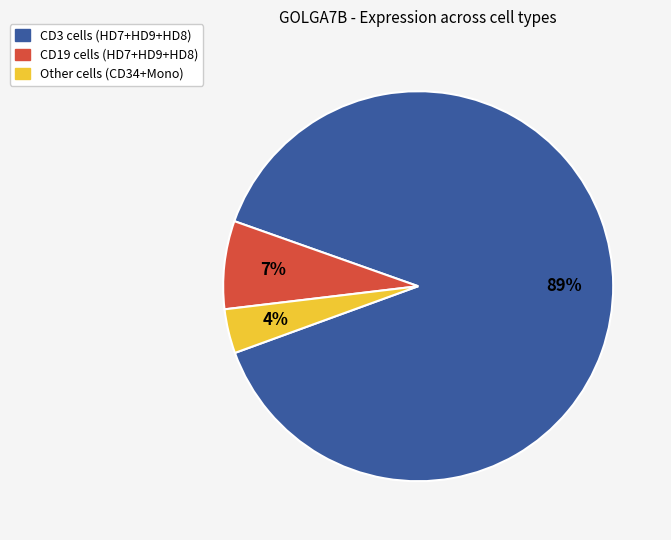

Do CD19 cells (HD7+HD9+HD8) and Other cells (CD34+Mono) together represent more than half of the pie?

No